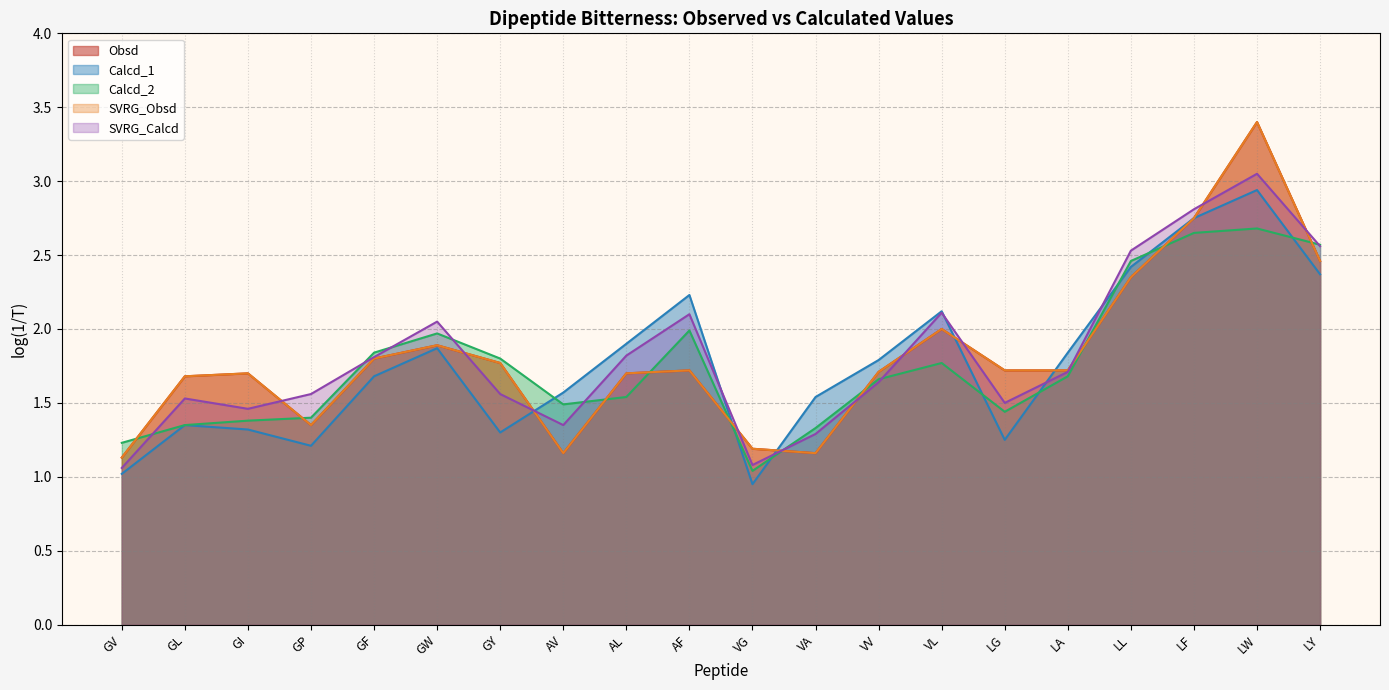

Reading left to right, extract all data points from this chart.

Obsd: GV=1.1	GL=1.7	GI=1.7	GP=1.4	GF=1.8	GW=1.9	GY=1.8	AV=1.2	AL=1.7	AF=1.7	VG=1.2	VA=1.2	VV=1.7	VL=2.0	LG=1.7	LA=1.7	LL=2.4	LF=2.8	LW=3.4	LY=2.5
Calcd_1: GV=1.0	GL=1.4	GI=1.3	GP=1.2	GF=1.7	GW=1.9	GY=1.3	AV=1.6	AL=1.9	AF=2.2	VG=0.9	VA=1.5	VV=1.8	VL=2.1	LG=1.2	LA=1.8	LL=2.4	LF=2.8	LW=2.9	LY=2.4
Calcd_2: GV=1.2	GL=1.4	GI=1.4	GP=1.4	GF=1.8	GW=2.0	GY=1.8	AV=1.5	AL=1.5	AF=2.0	VG=1.0	VA=1.3	VV=1.7	VL=1.8	LG=1.4	LA=1.7	LL=2.5	LF=2.6	LW=2.7	LY=2.6
SVRG_Obsd: GV=1.1	GL=1.7	GI=1.7	GP=1.4	GF=1.8	GW=1.9	GY=1.8	AV=1.2	AL=1.7	AF=1.7	VG=1.2	VA=1.2	VV=1.7	VL=2.0	LG=1.7	LA=1.7	LL=2.4	LF=2.8	LW=3.4	LY=2.5
SVRG_Calcd: GV=1.1	GL=1.5	GI=1.5	GP=1.6	GF=1.8	GW=2.0	GY=1.6	AV=1.4	AL=1.8	AF=2.1	VG=1.1	VA=1.3	VV=1.6	VL=2.1	LG=1.5	LA=1.7	LL=2.5	LF=2.8	LW=3.0	LY=2.6